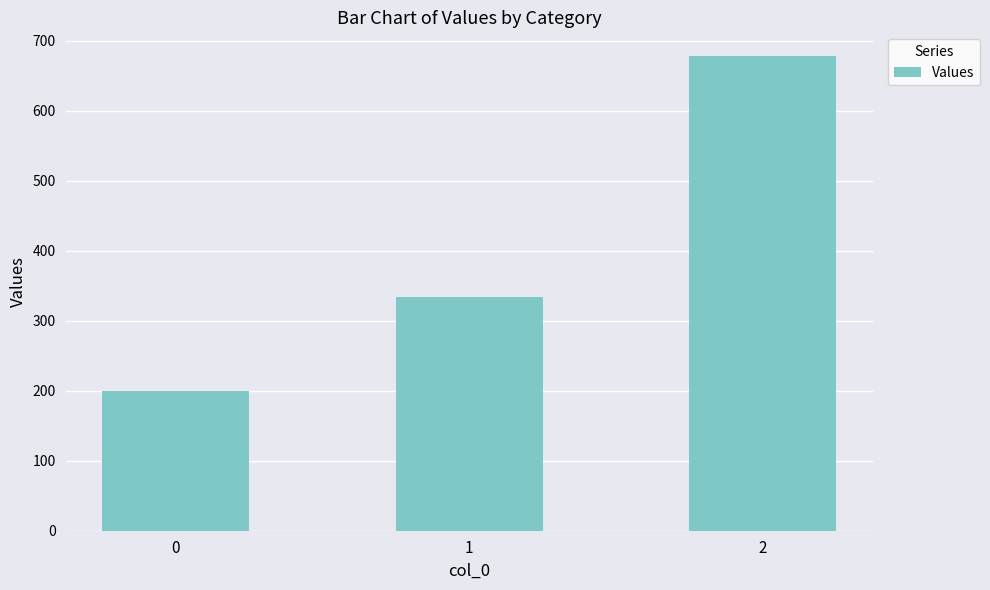

What is the change in value from 1 to 2?

+344.4